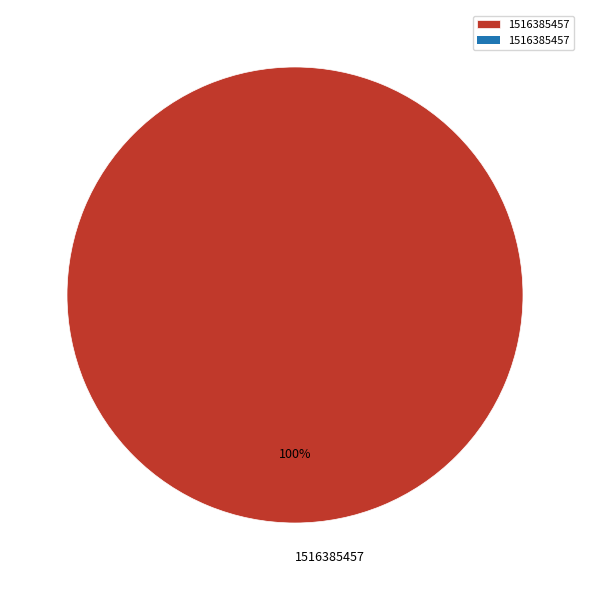

What percentage is the 1516385457 slice, to the nearest percent?

100%